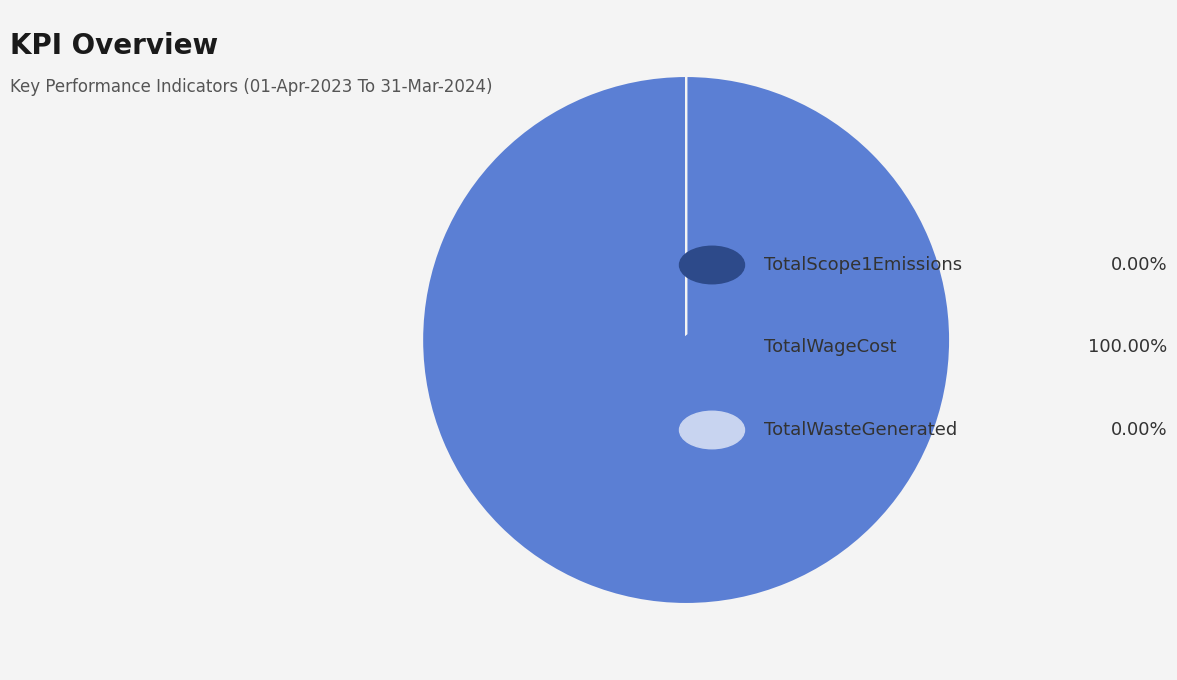

Is there any slice that represents more than half of the pie?

Yes